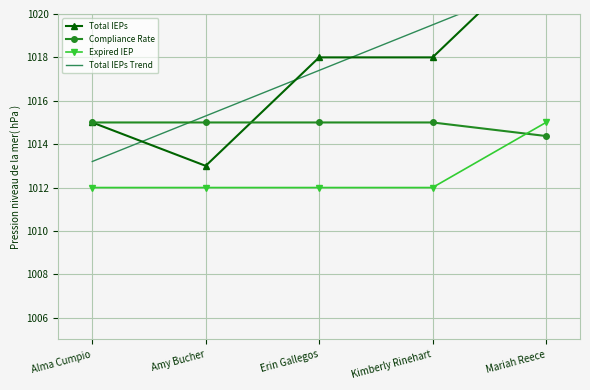

What is the value of the Expired IEP point at the 2nd from the left?

1012.0